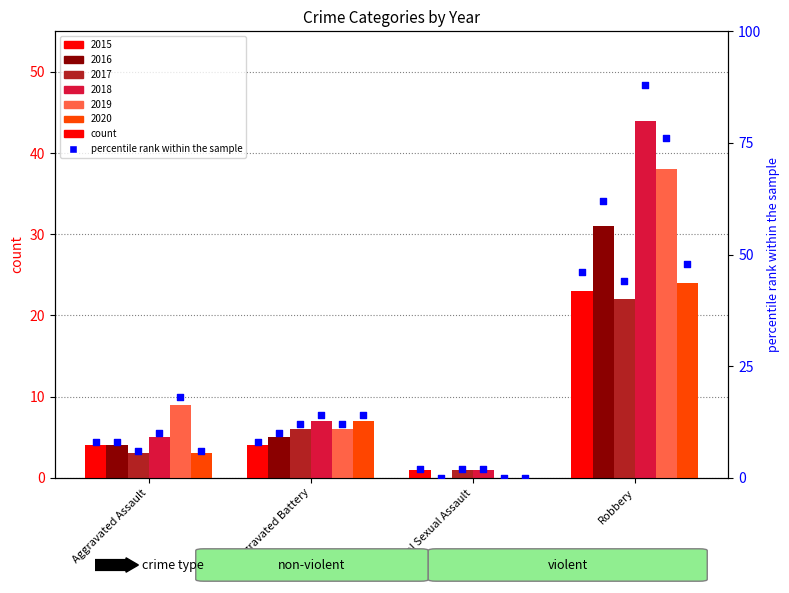

What is the total value across all series at Criminal Sexual Assault?

3